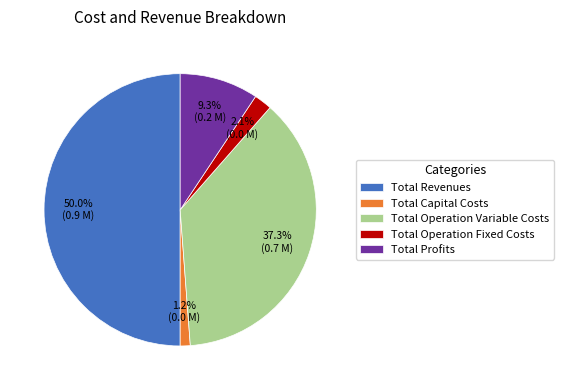

Does Total Operation Variable Costs represent more than half of the total?

No